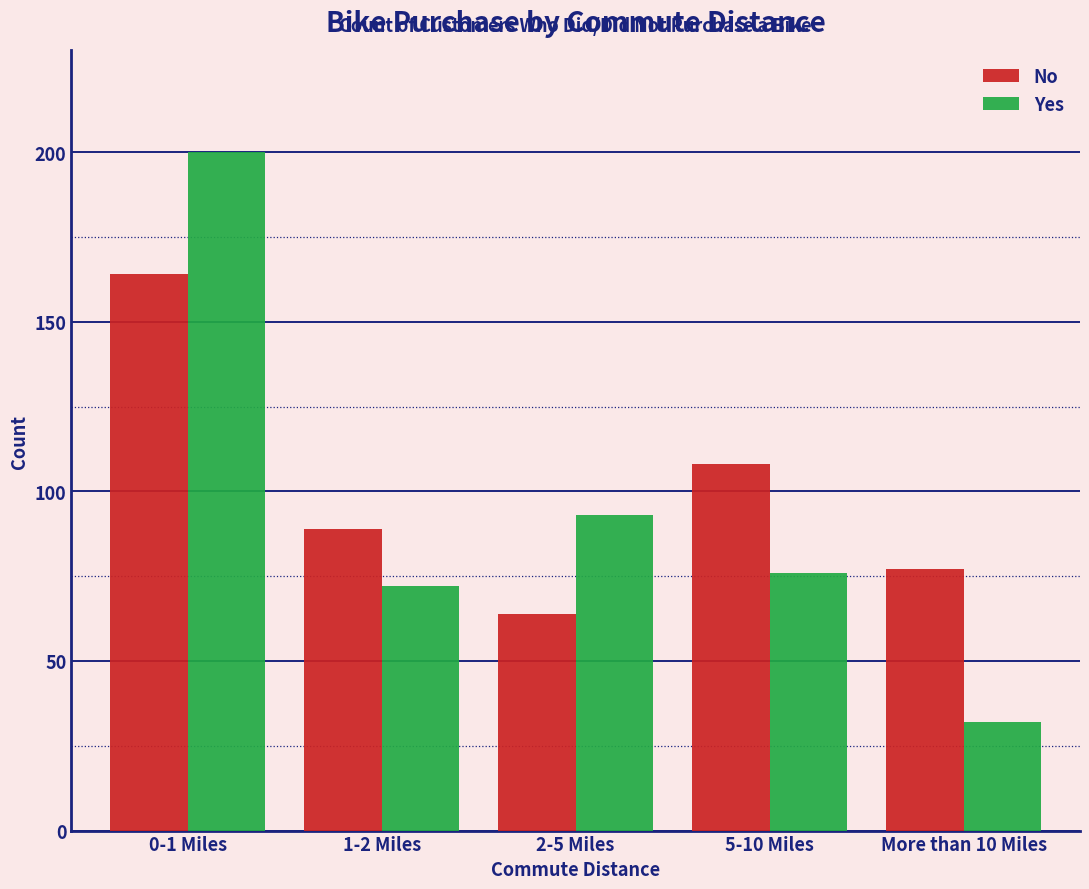

Reading left to right, list all the values displayed in this chart.

No: 0-1 Miles=164	1-2 Miles=89	2-5 Miles=64	5-10 Miles=108	More than 10 Miles=77
Yes: 0-1 Miles=200	1-2 Miles=72	2-5 Miles=93	5-10 Miles=76	More than 10 Miles=32